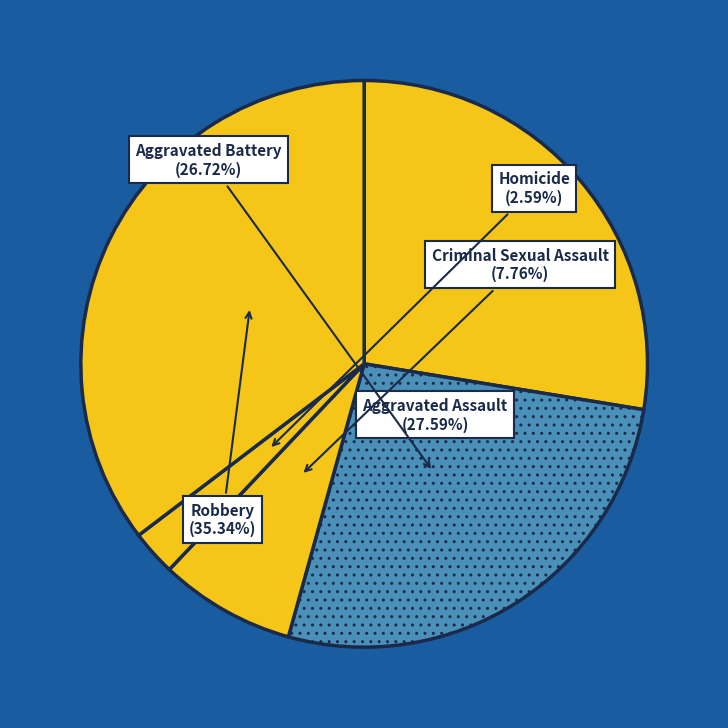

Which slice is the smallest?

Homicide